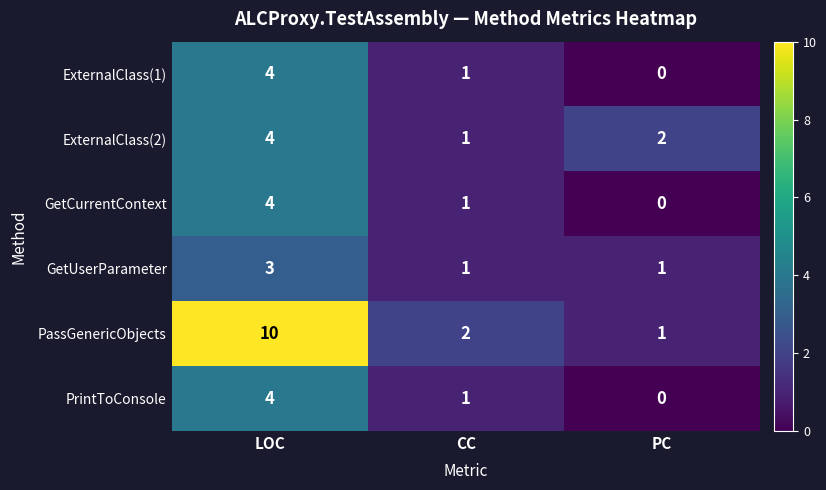

What is the difference between the maximum and second lowest values in the GetCurrentContext series?

3